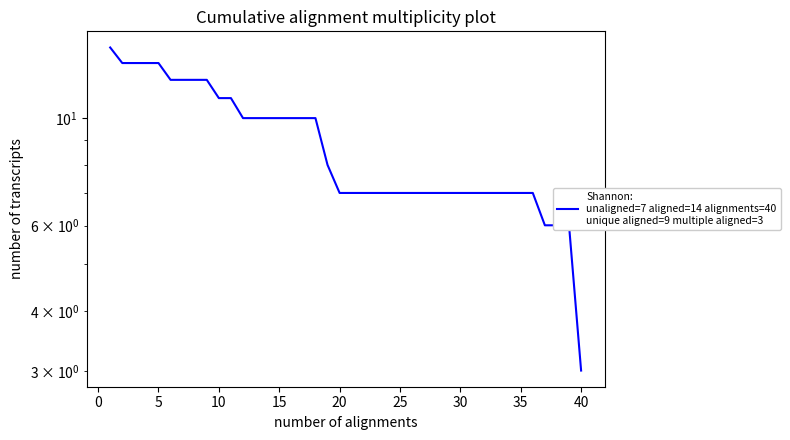

Does the chart display data point markers on the line(s)?

No